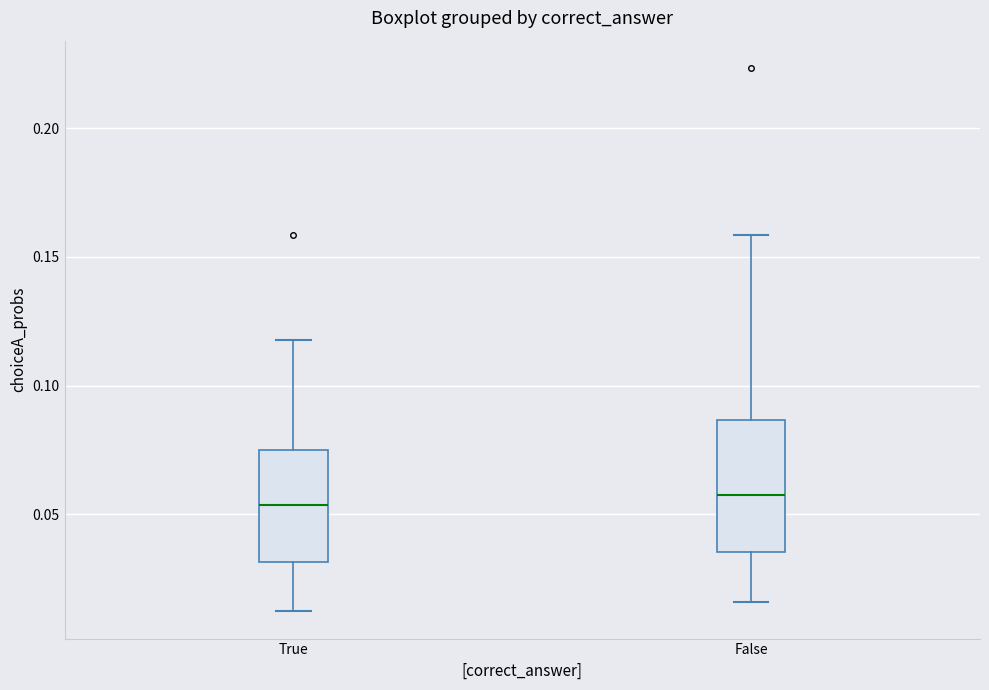

Reading left to right, read every box against the y-axis: the position of its median line, the range the box covers, and the ends of its whiskers. The values are not printed on the chart, so give them approximately, as read against the axis.

True: median 0.055, box 0.030 to 0.075, whiskers 0.010 to 0.120
False: median 0.055, box 0.035 to 0.085, whiskers 0.015 to 0.160